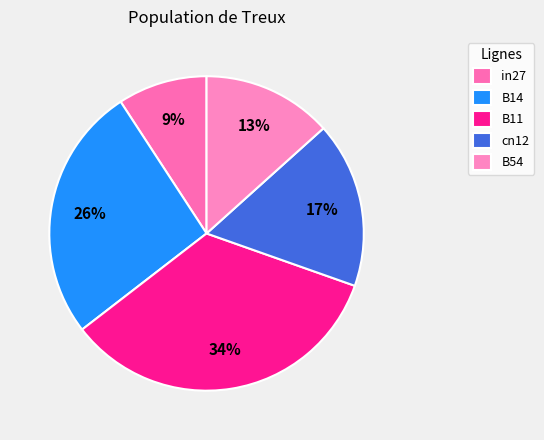

Which slice is the largest?

B11